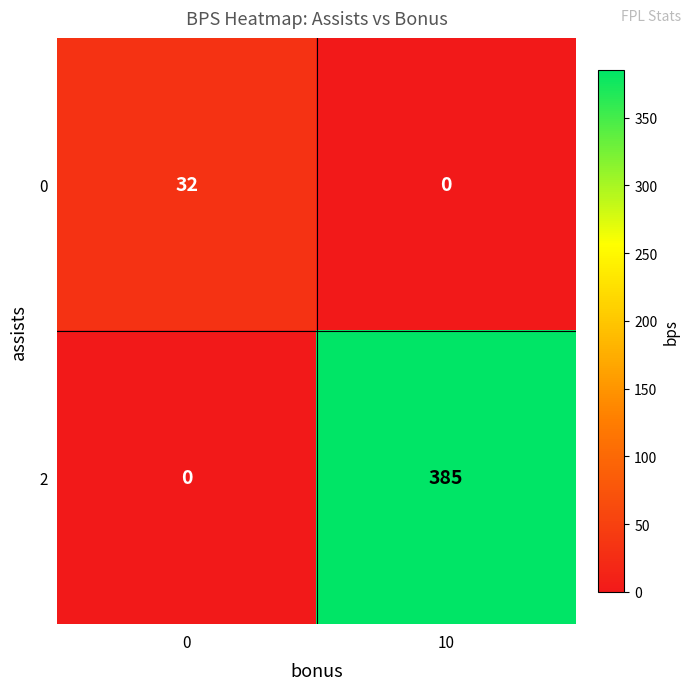

At how many categories does at least one series exceed 329?

1